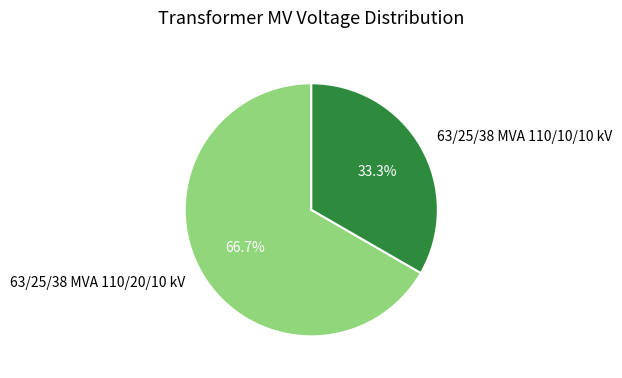

Does 63/25/38 MVA 110/20/10 kV account for over 50% of the chart?

Yes